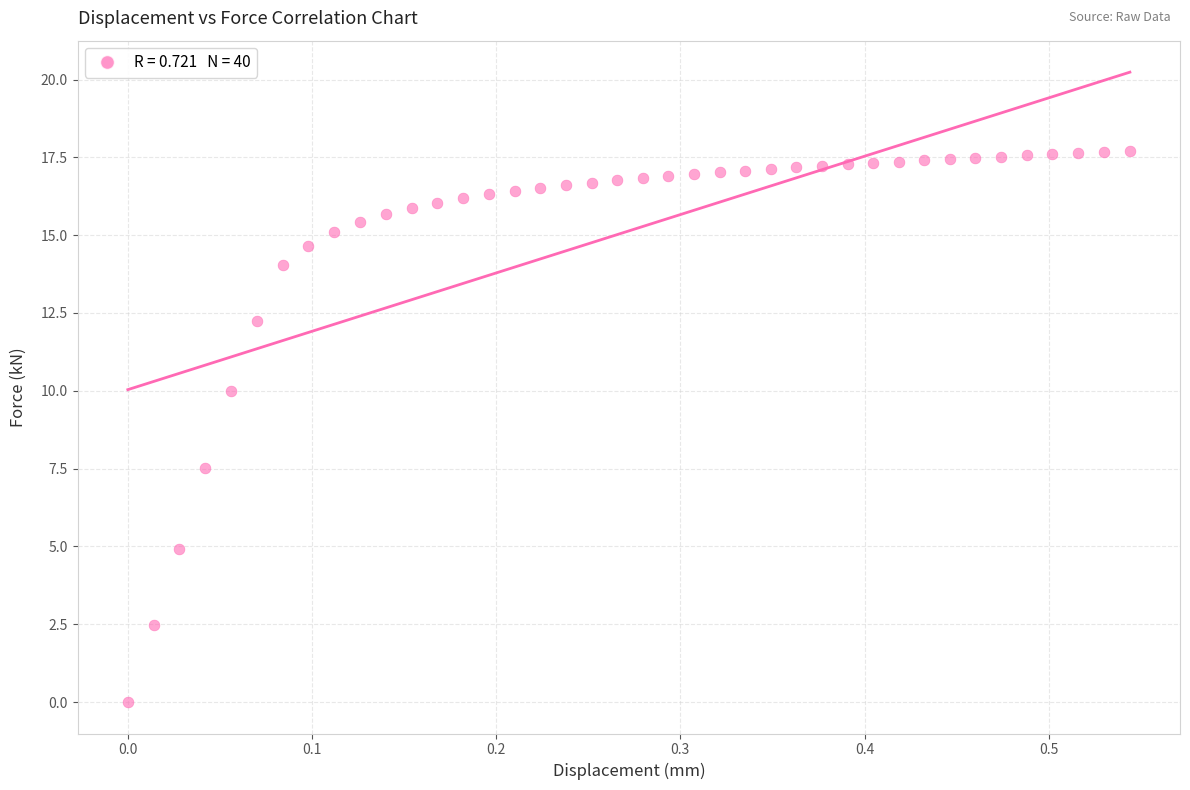

What Y value in the scatter plot is closest to 8?

7.5